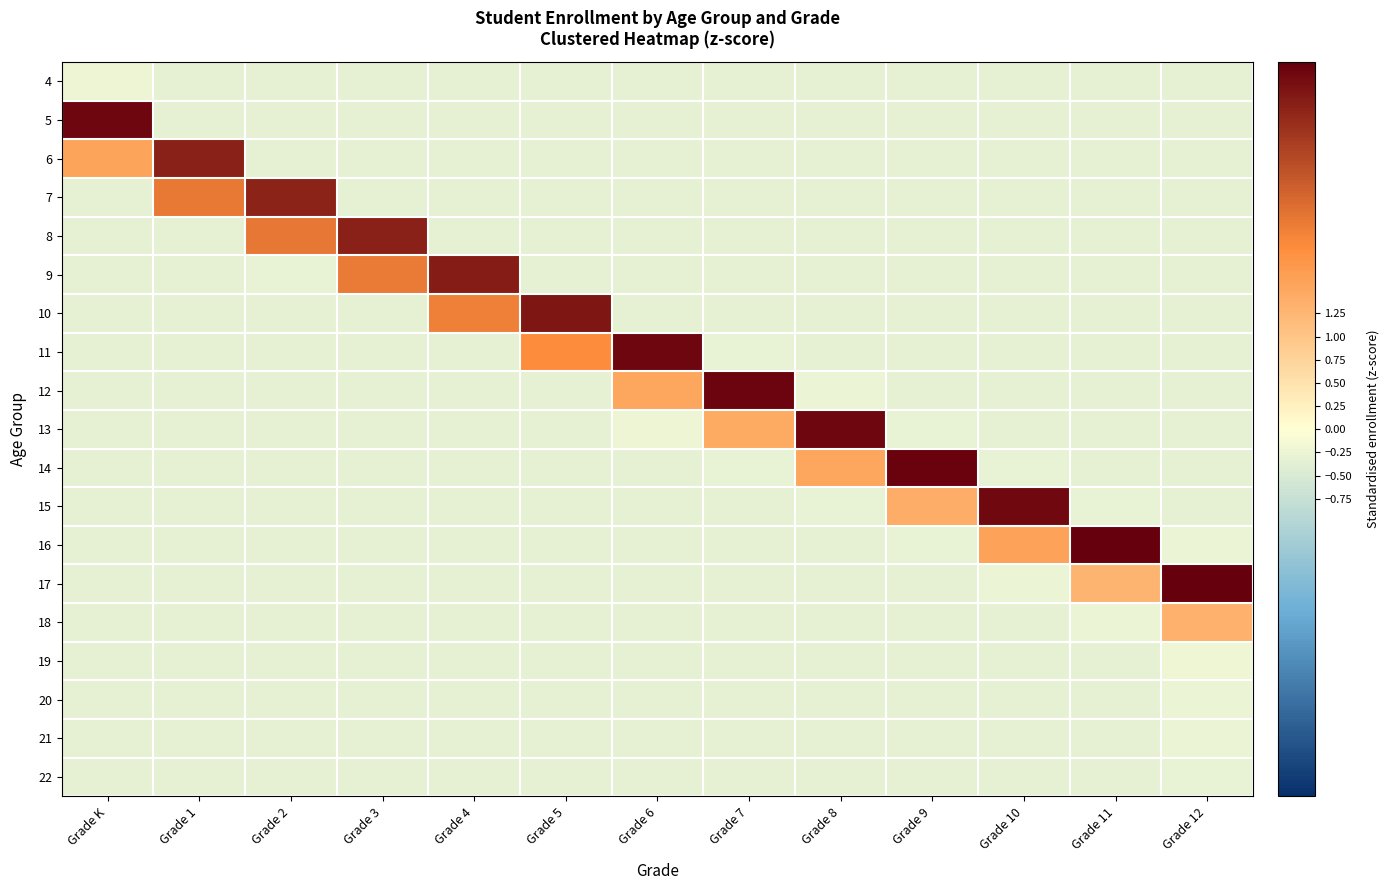

Which has a higher value, Grade 12 or Grade 4?

Grade 12